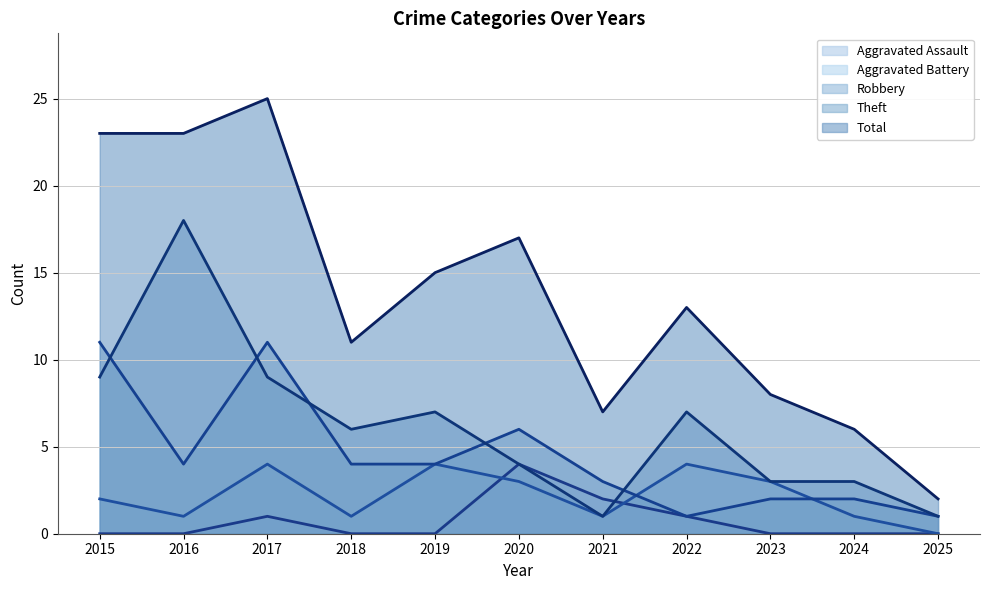

Where is the first local minimum for Robbery?

2016